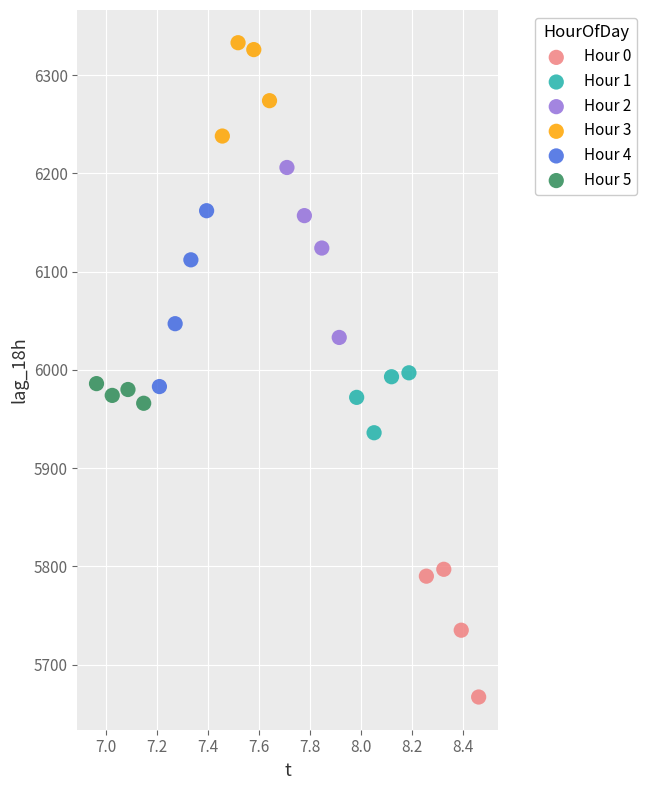

Which series contains the highest Y value?

Hour 3